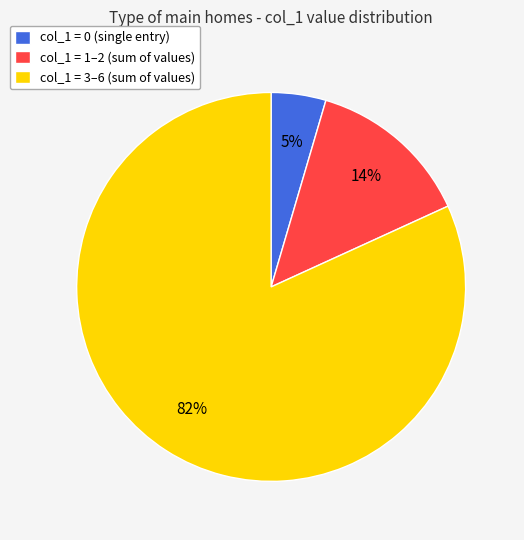

Between col_1 = 1–2 (sum of values) and col_1 = 3–6 (sum of values), which is larger?

col_1 = 3–6 (sum of values)